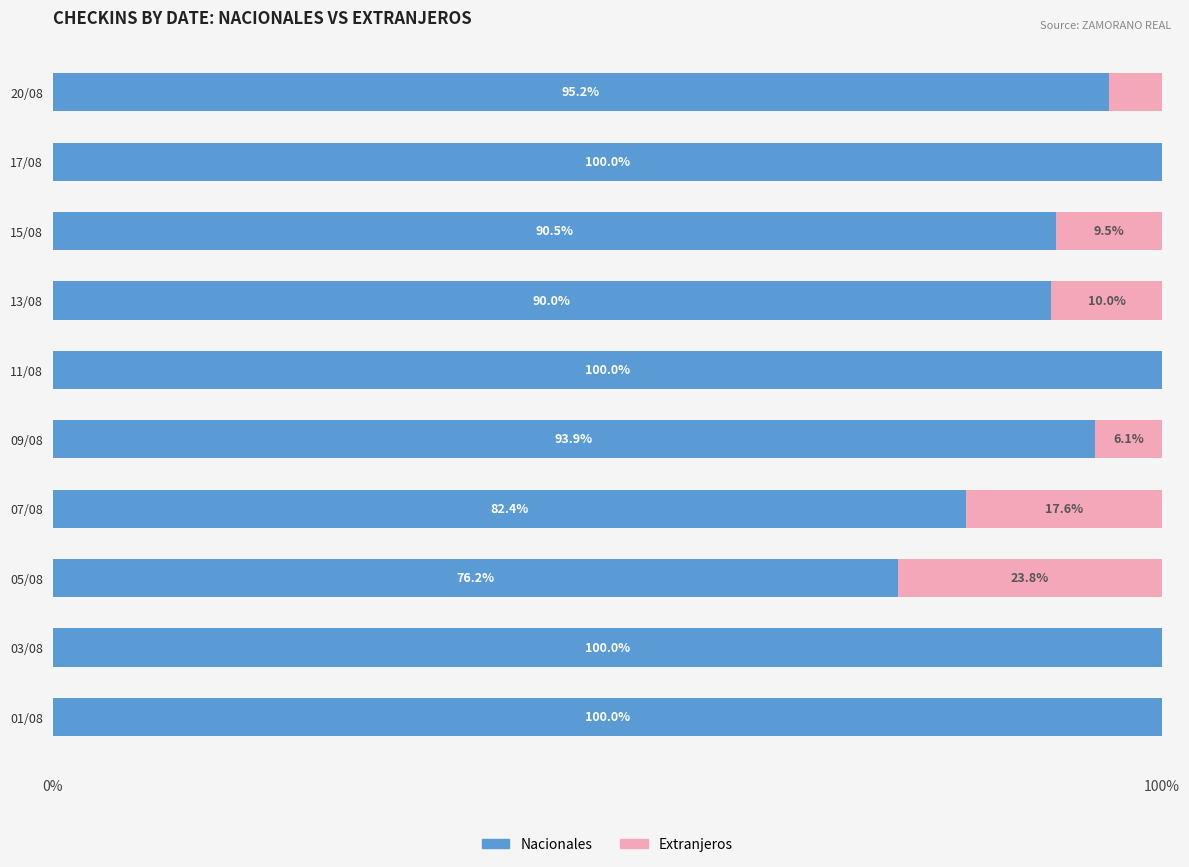

The Nacionales series shows 55.8 at 07/08. True or false?

False